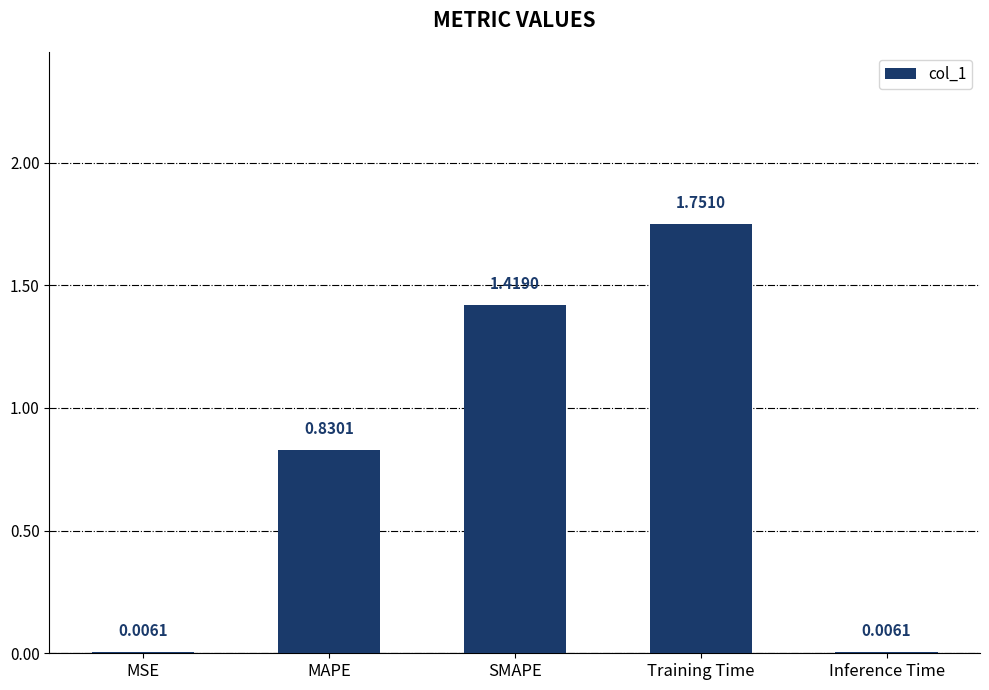

Approximately how many times larger is the value at Training Time compared to SMAPE?

1.2